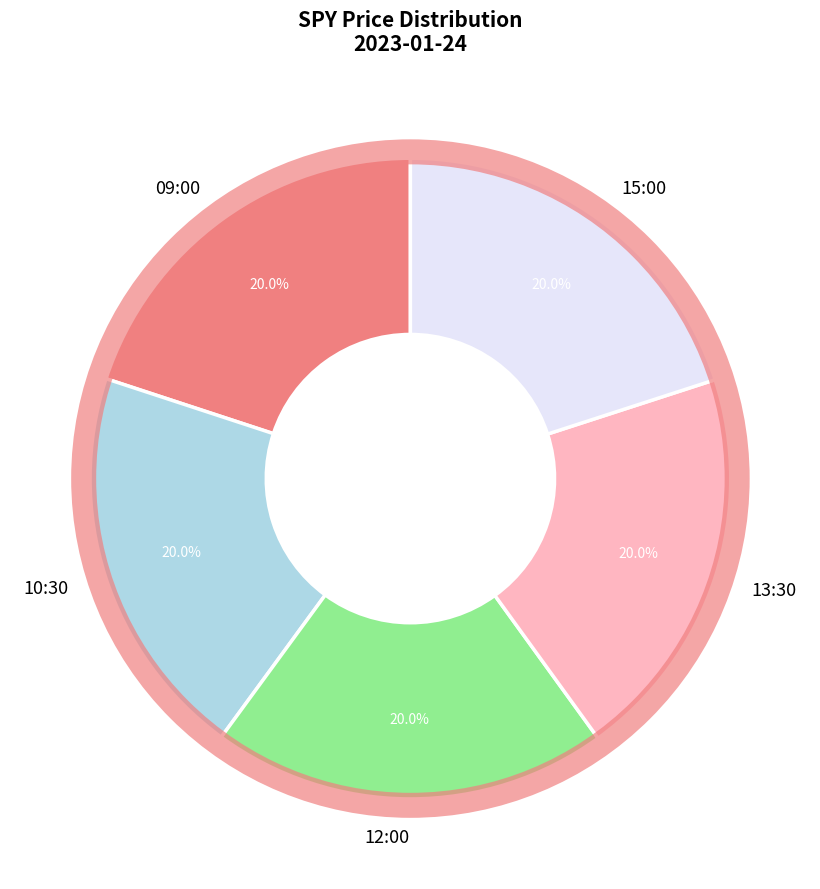

What is the ratio of the value at 12:00 to the value at 13:30?

1.0